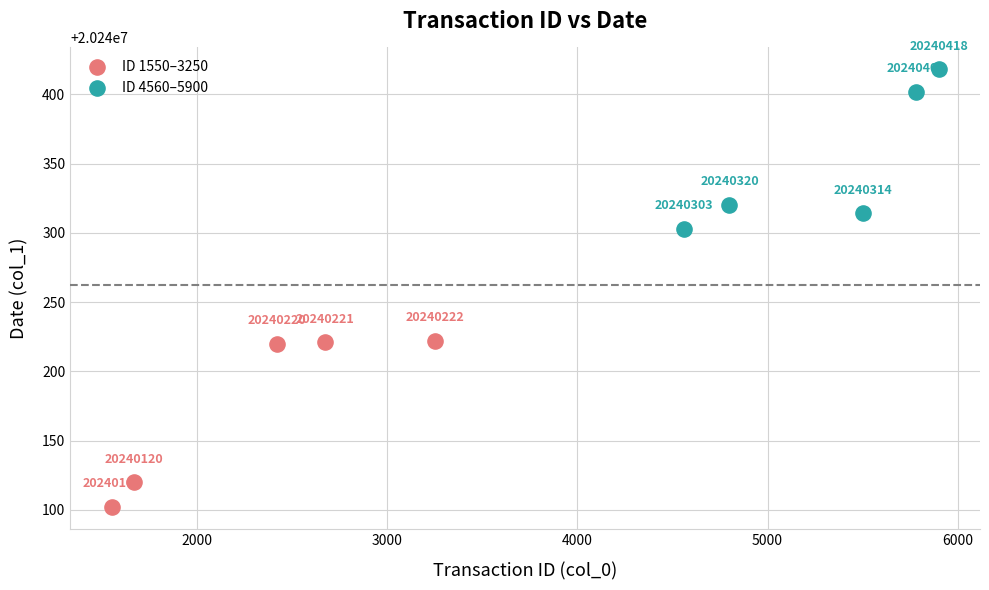

Which series reaches the maximum Y coordinate?

ID 4560–5900